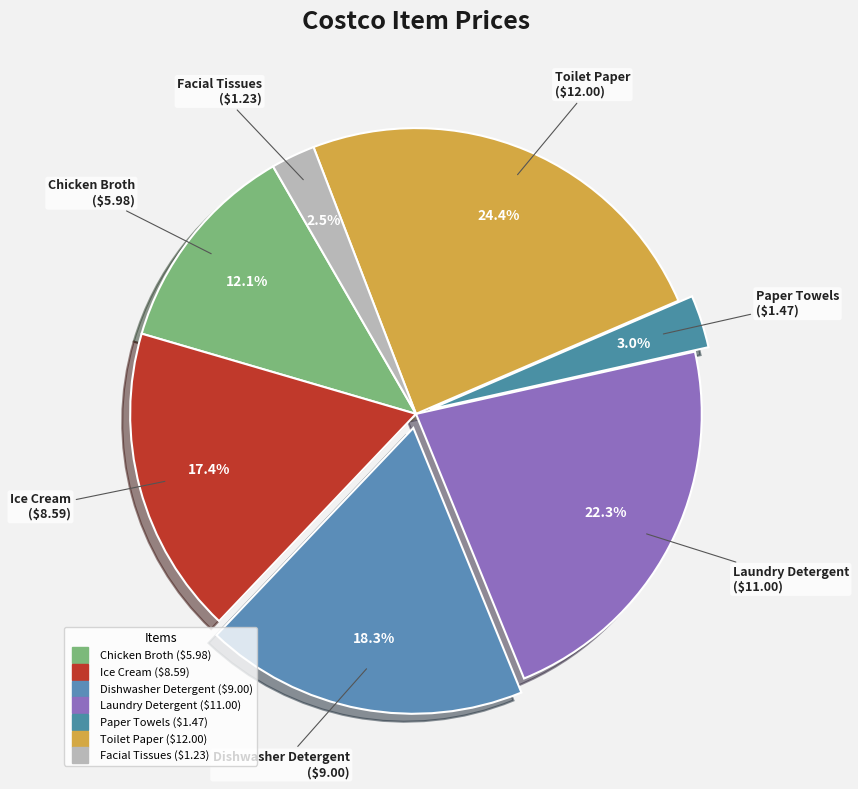

To the nearest percent, what is the combined percentage of Facial Tissues and Laundry Detergent?

25%